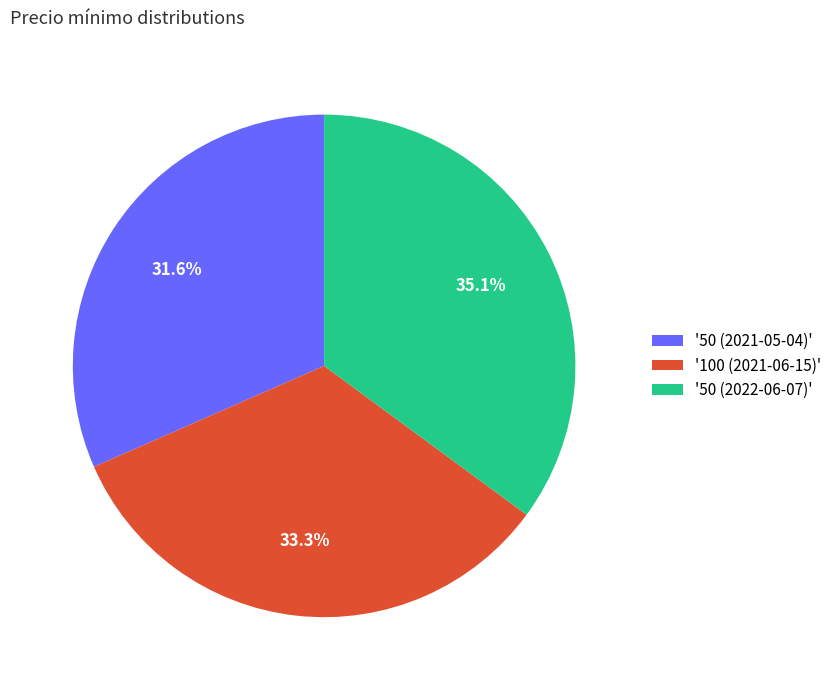

What is the ratio of the value at '100 (2021-06-15)' to the value at '50 (2021-05-04)'?

1.1